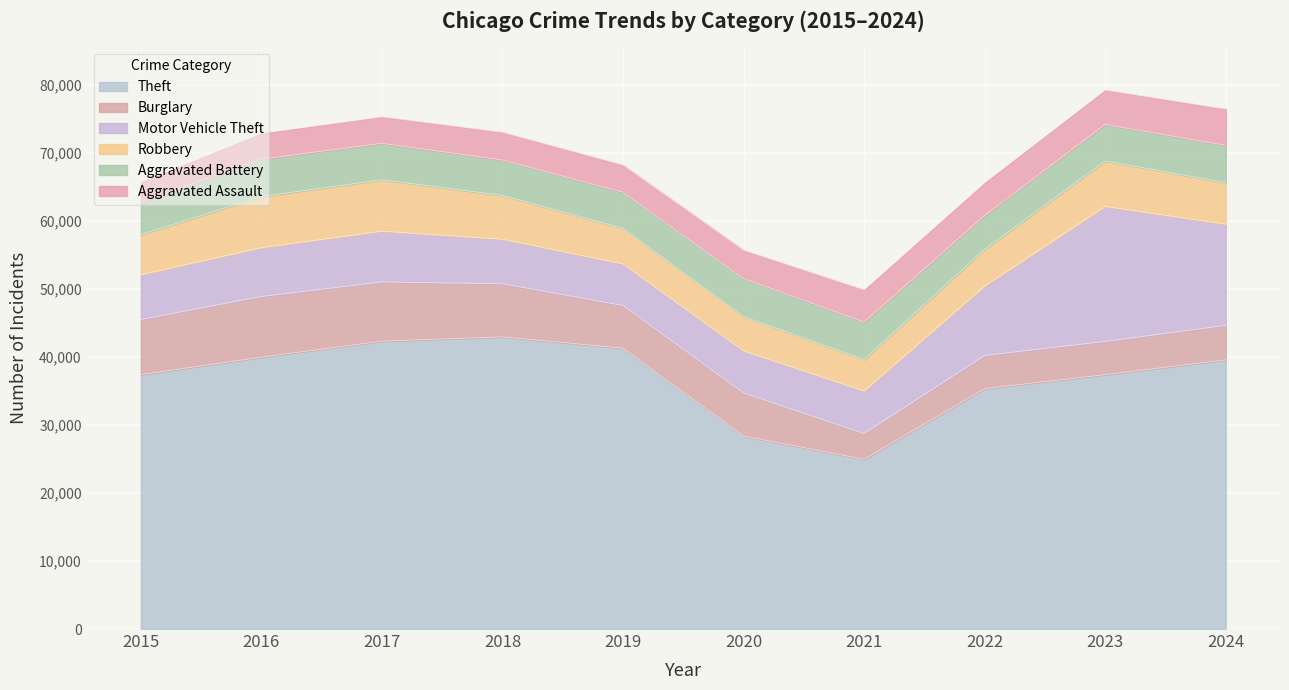

What is the minimum value for Robbery?

4628